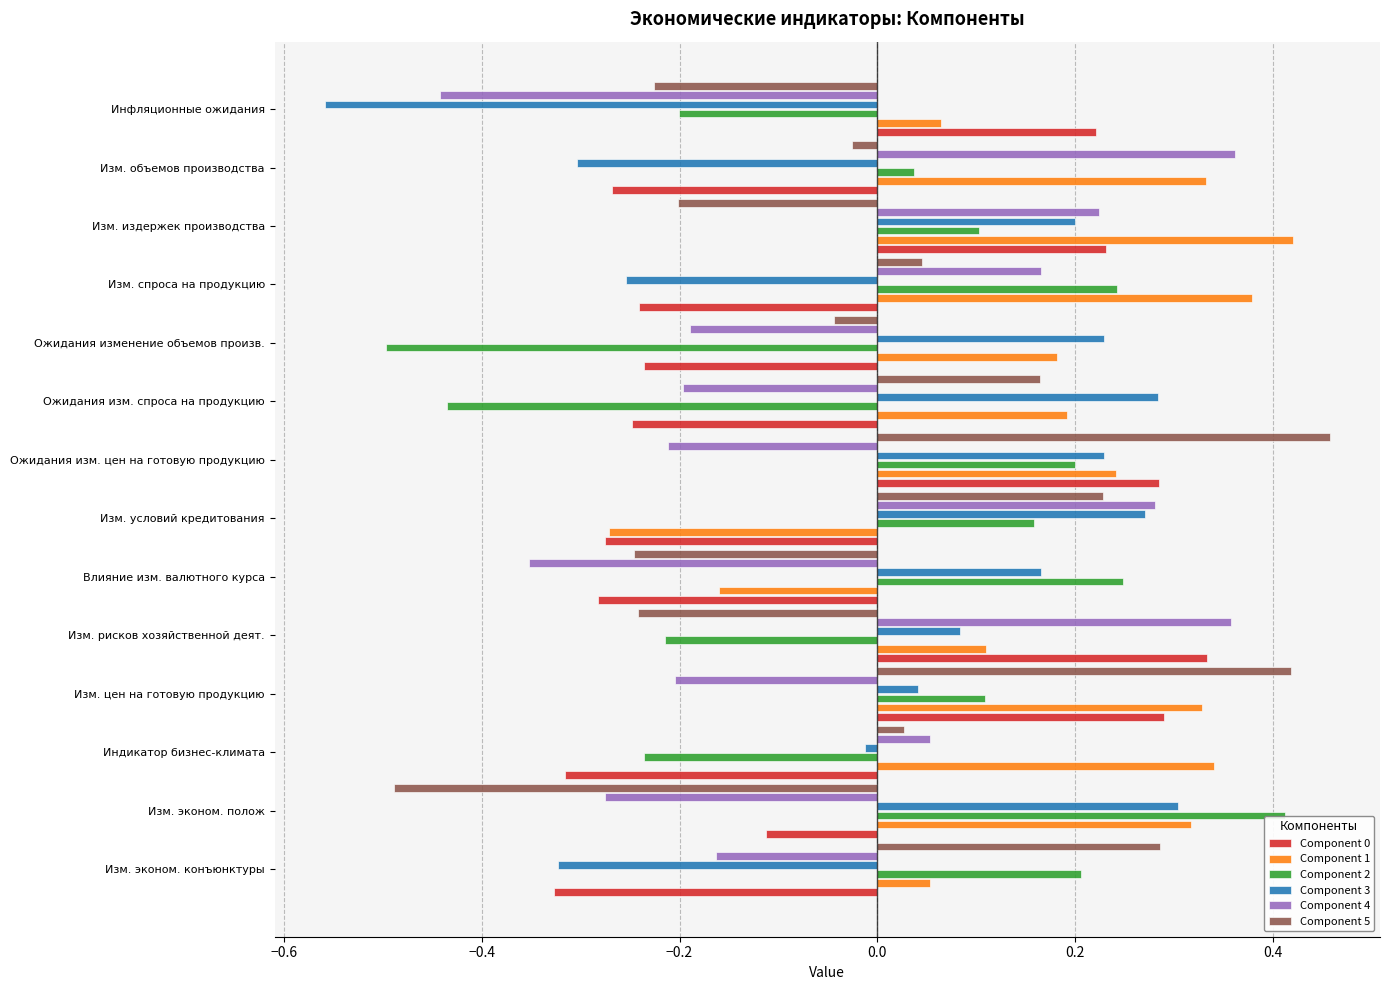

Where is Component 3 nearest to the value 0?

Индикатор бизнес-климата